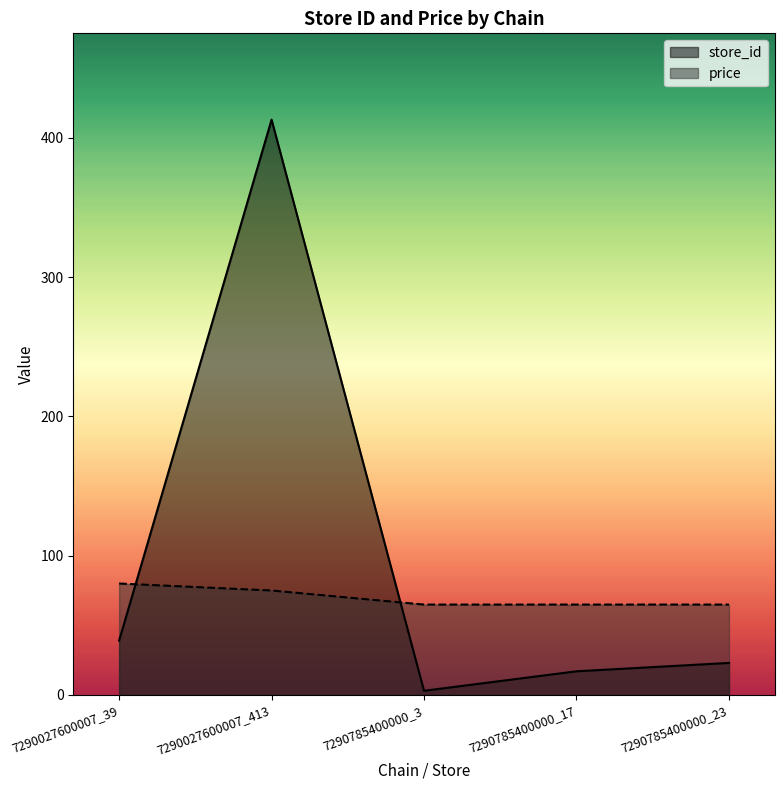

The store_id series shows 40.0 at 7290785400000_23. True or false?

False